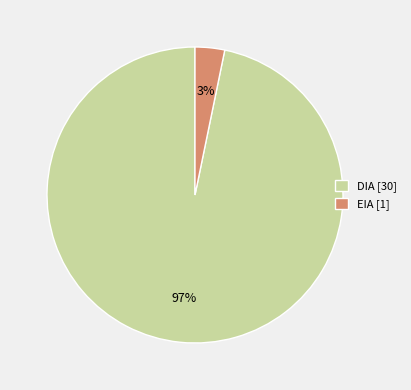

What percentage is the EIA slice, to the nearest percent?

3%